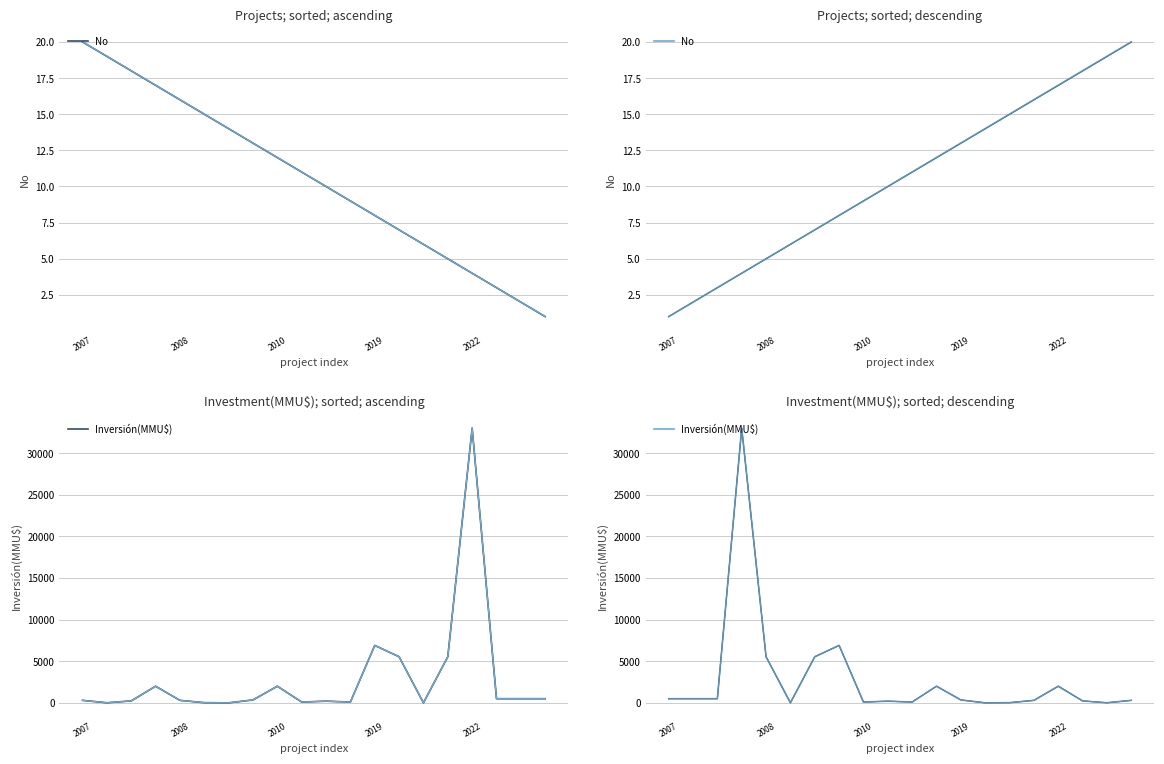

Is the value of No at 9 greater than the value of Inversión(MMU$) at 10?

No